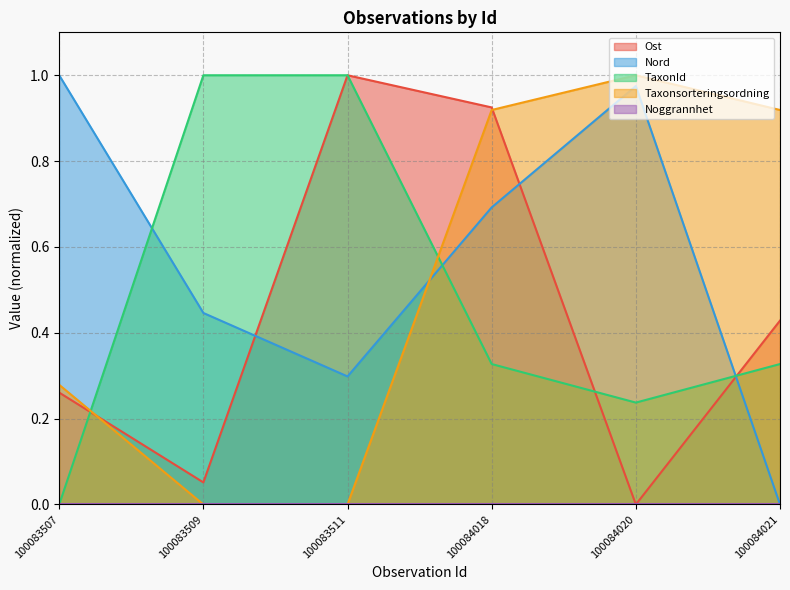

Reading left to right, what are all the values shown in this chart?

Ost: 0.3	0.1	1.0	0.9	0.0	0.4
Nord: 1.0	0.4	0.3	0.7	1.0	0.0
TaxonId: 0.0	1.0	1.0	0.3	0.2	0.3
Taxonsorteringsordning: 0.3	0.0	0.0	0.9	1.0	0.9